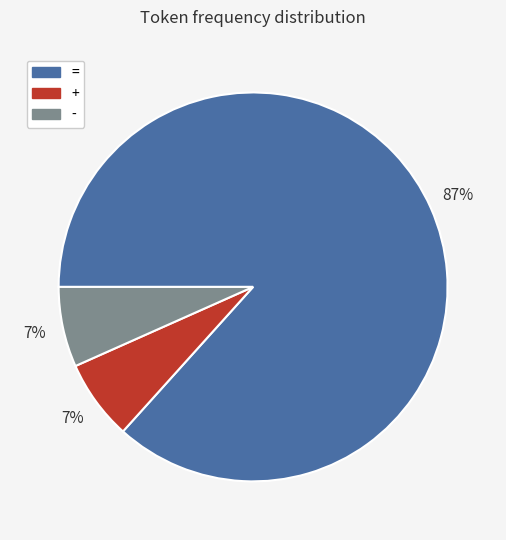

Count the number of slices in the pie.

3